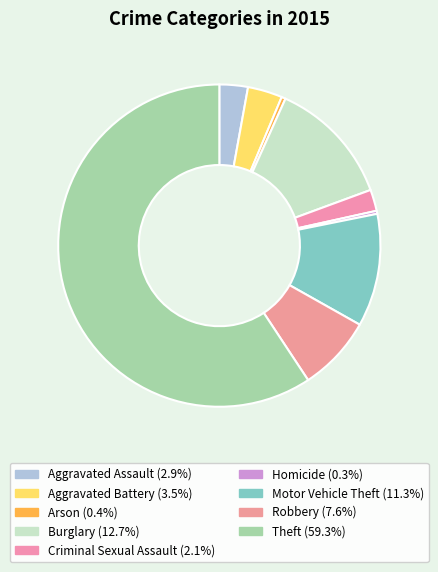

Does Burglary account for over 50% of the chart?

No